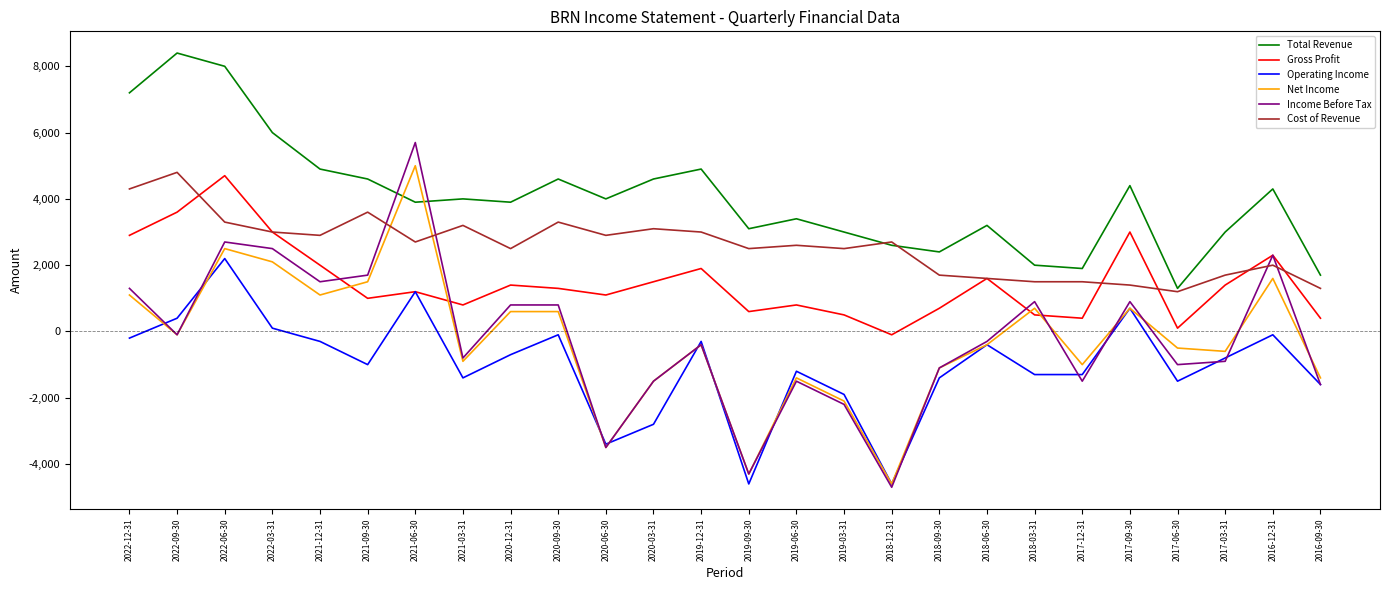

At which label does Total Revenue first exceed 4000?

2022-12-31